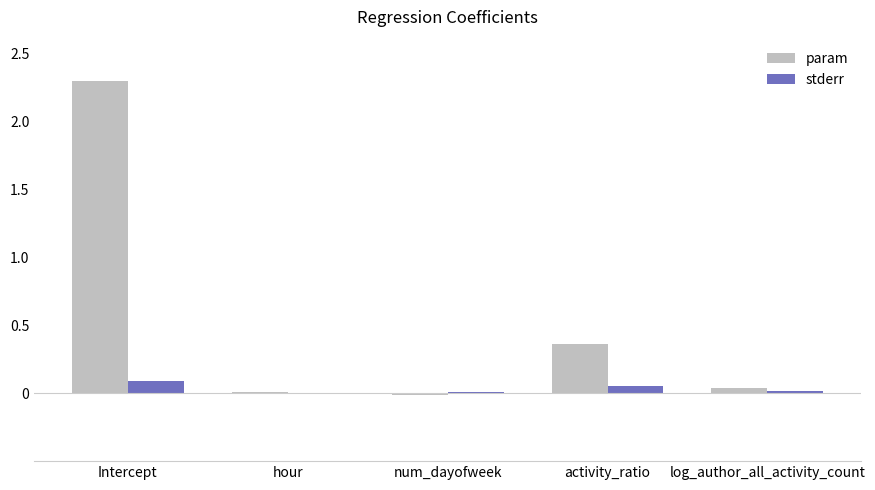

Is the value of param at activity_ratio greater than the value of stderr at num_dayofweek?

Yes